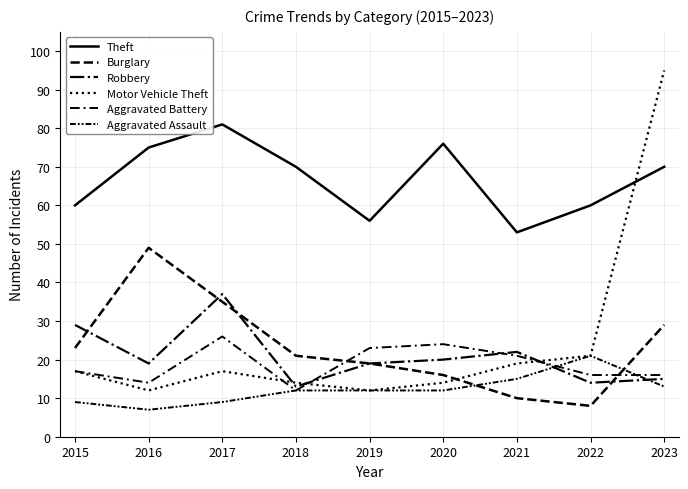

Which series has the widest spread of values?

Motor Vehicle Theft